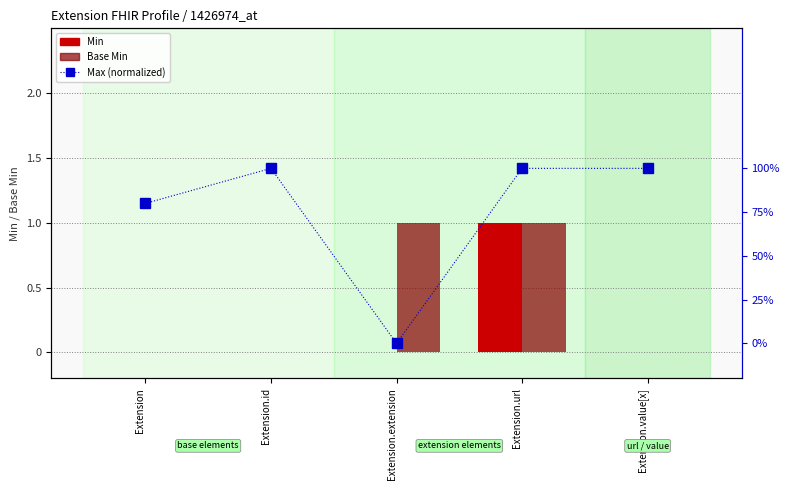

The value of Min at Extension.url is 1.0. True or false?

True